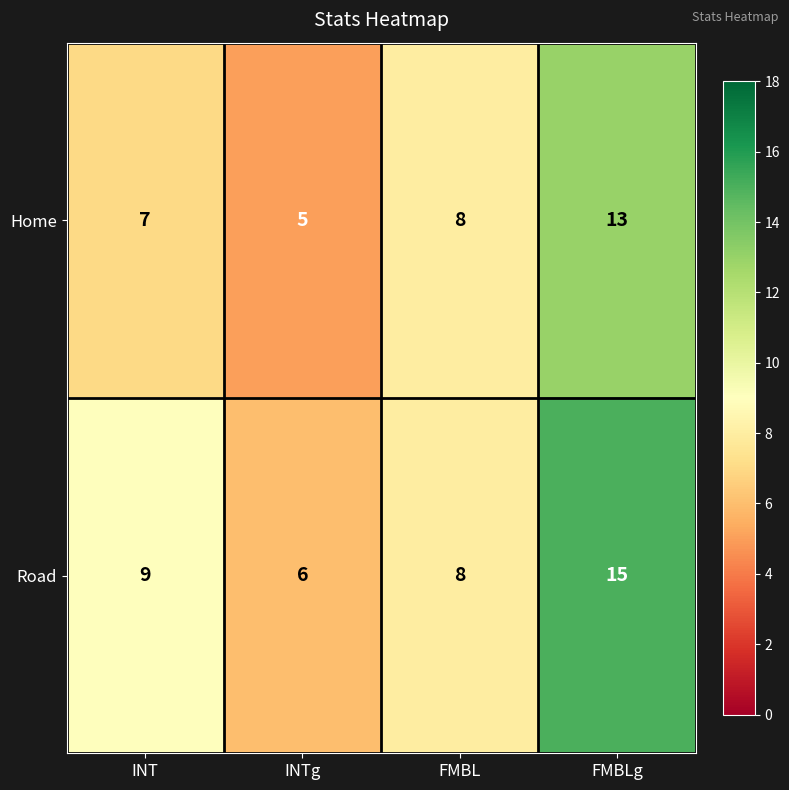

Rank the series by their average value, from highest to lowest.

Road, Home